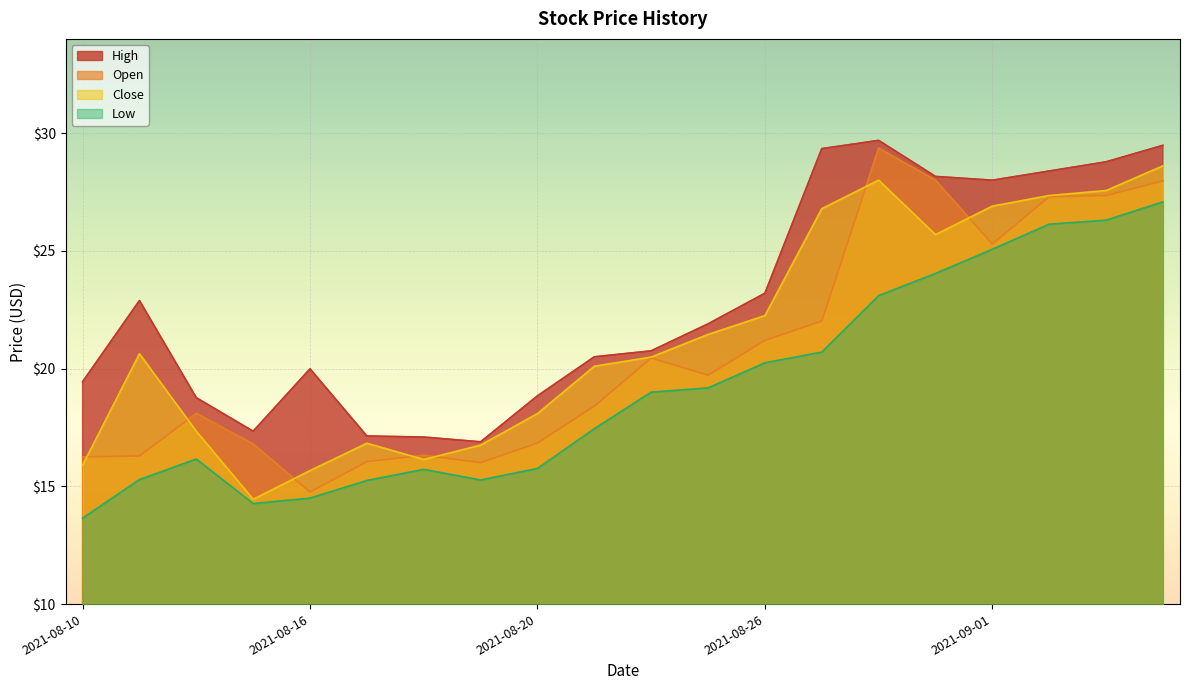

What are all the series names shown in the legend?

High, Open, Close, Low